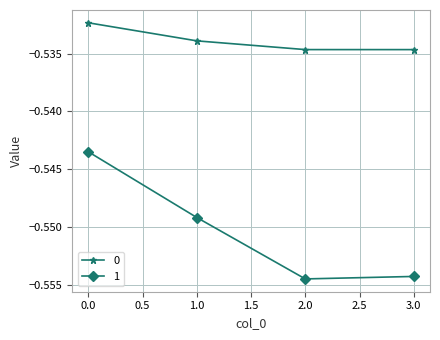

What are all the series names shown in the legend?

0, 1